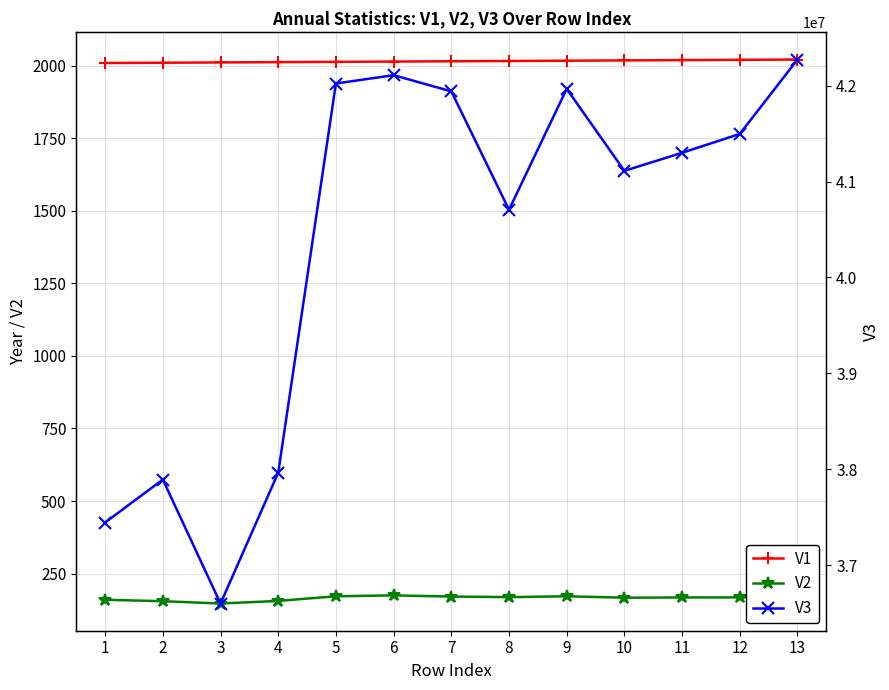

Reading left to right, what are all the values shown in this chart?

V1: 1=2009	2=2010	3=2011	4=2012	5=2013	6=2014	7=2015	8=2016	9=2017	10=2018	11=2019	12=2020	13=2021
V2: 1=160	2=155	3=147	4=156	5=172	6=175	7=171	8=169	9=172	10=167	11=168	12=168	13=171
V3: 1=37444700	2=37893000	3=36600000	4=37963800	5=42022100	6=42108800	7=41940000	8=40706000	9=41966000	10=41111500	11=41299600	12=41496500	13=42272000